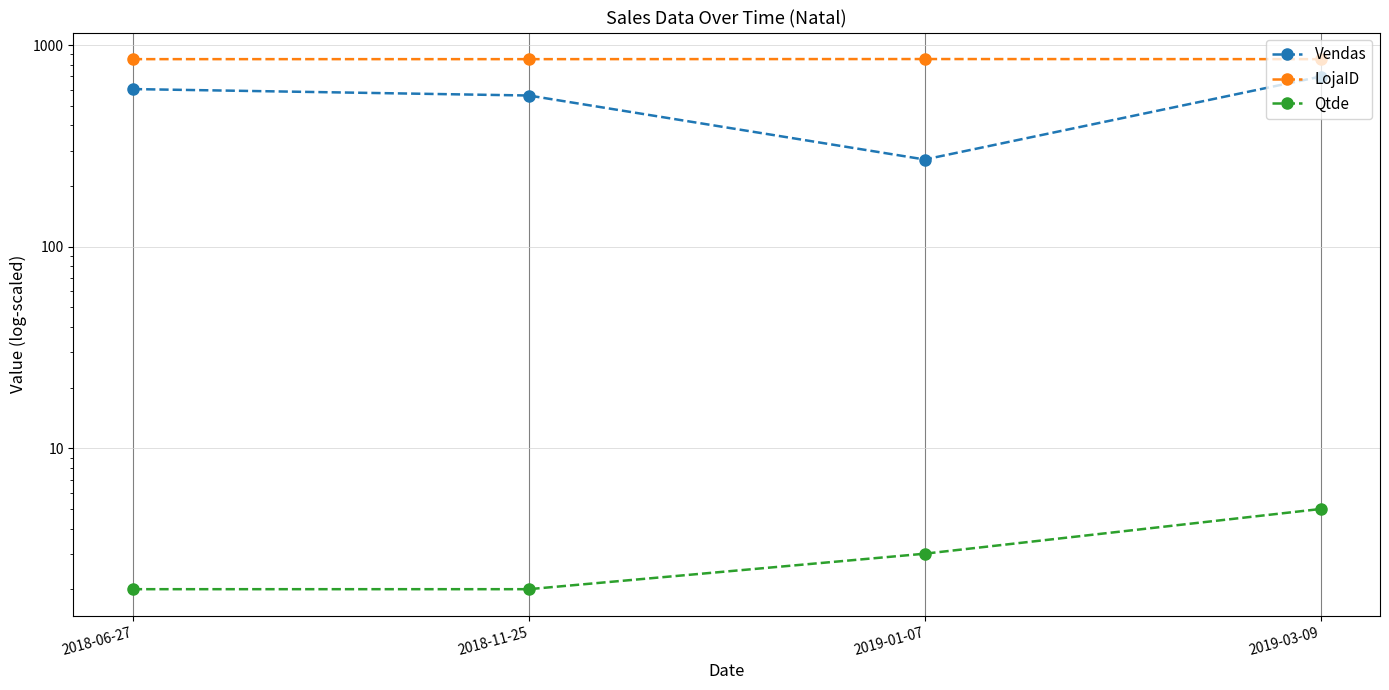

What position from the left is 2019-03-09?

4